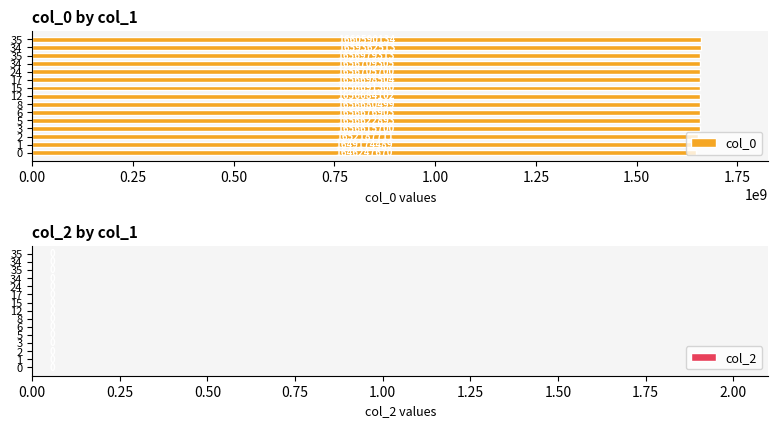

Does the chart contain any negative values?

No